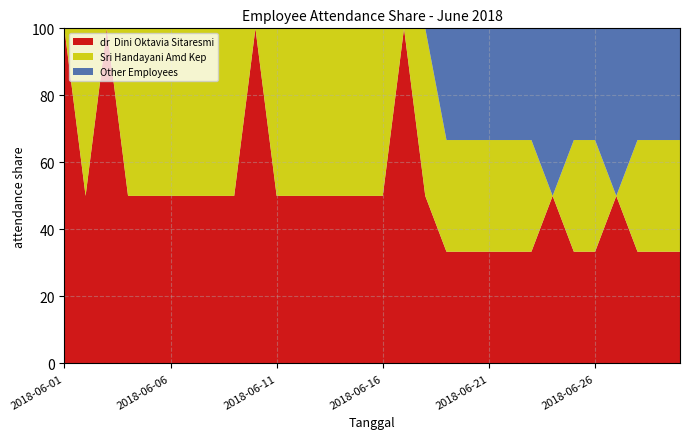

Reading left to right, extract all data points from this chart.

dr  Dini Oktavia Sitaresmi: 1	1	1	1	1	1	1	1	1	1	1	1	1	1	1	1	1	1	1	1	1	1	1	1	1	1	1	1	1	1
Sri Handayani Amd Kep: 0	1	0	1	1	1	1	1	1	0	1	1	1	1	1	1	0	1	1	1	1	1	1	0	1	1	0	1	1	1
Other Employees: 0	0	0	0	0	0	0	0	0	0	0	0	0	0	0	0	0	0	1	1	1	1	1	1	1	1	1	1	1	1